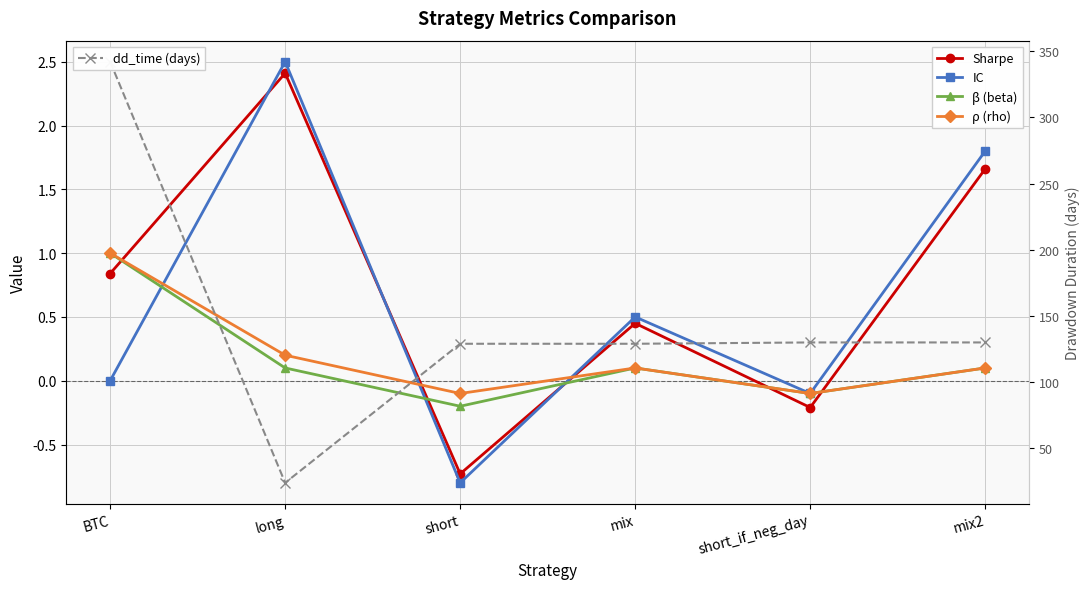

At how many categories does at least one series exceed 302?

1